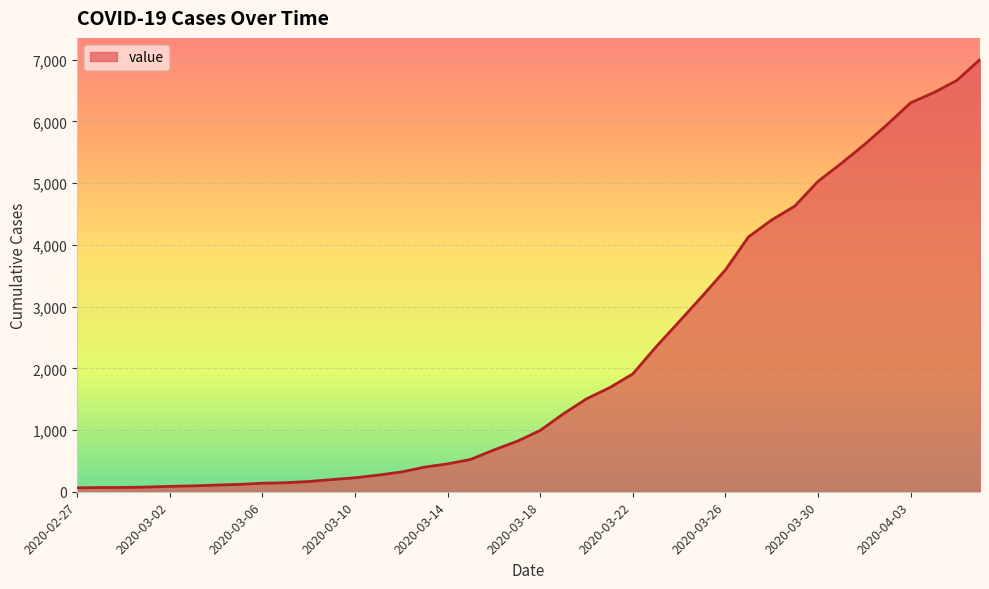

What is the greatest value displayed?

7003